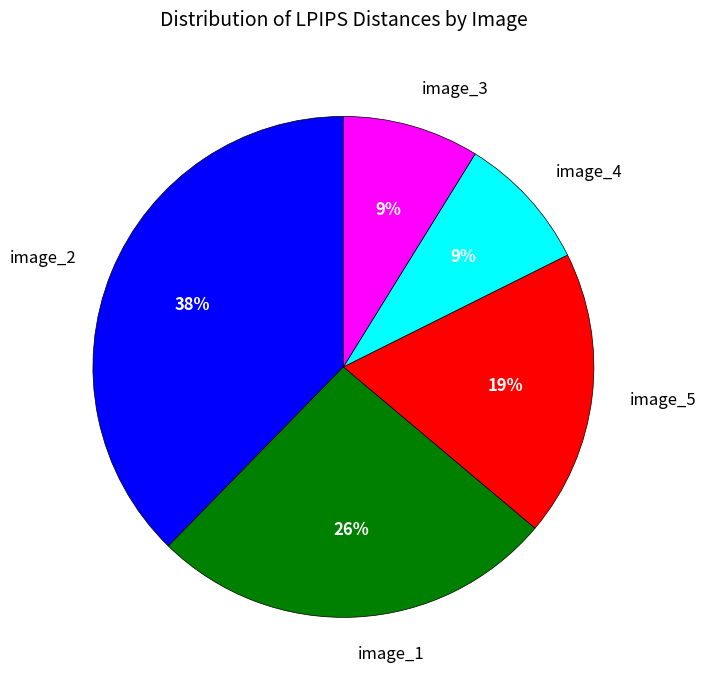

How many slices are in this pie chart?

5